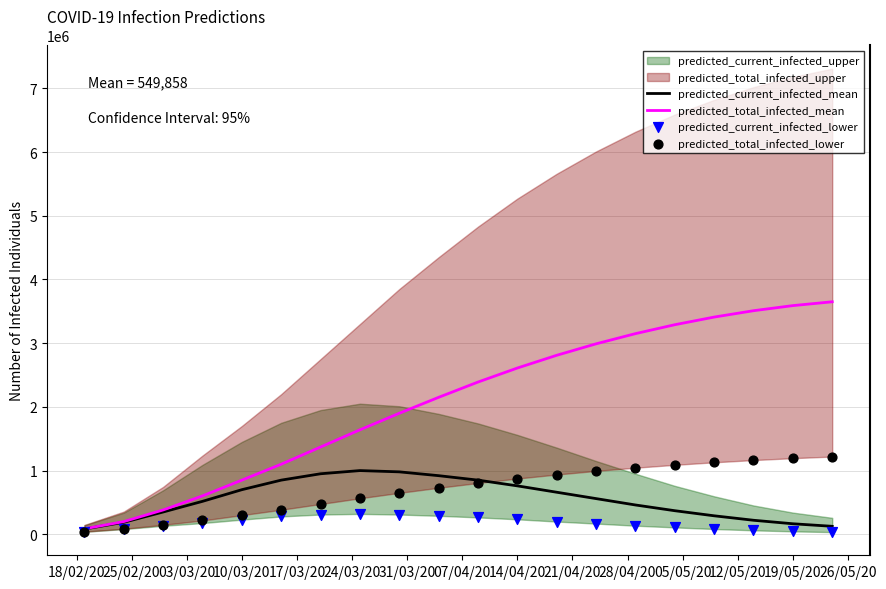

Which series has the largest total across all categories?

predicted_total_infected_mean